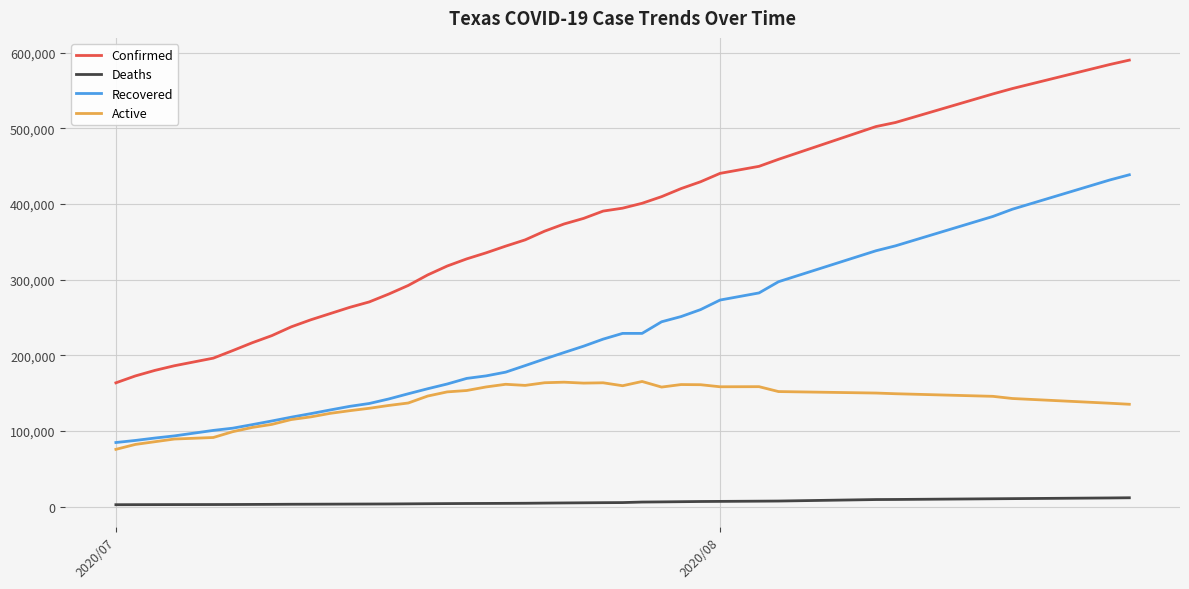

True or false: Confirmed and Recovered intersect in this chart.

False